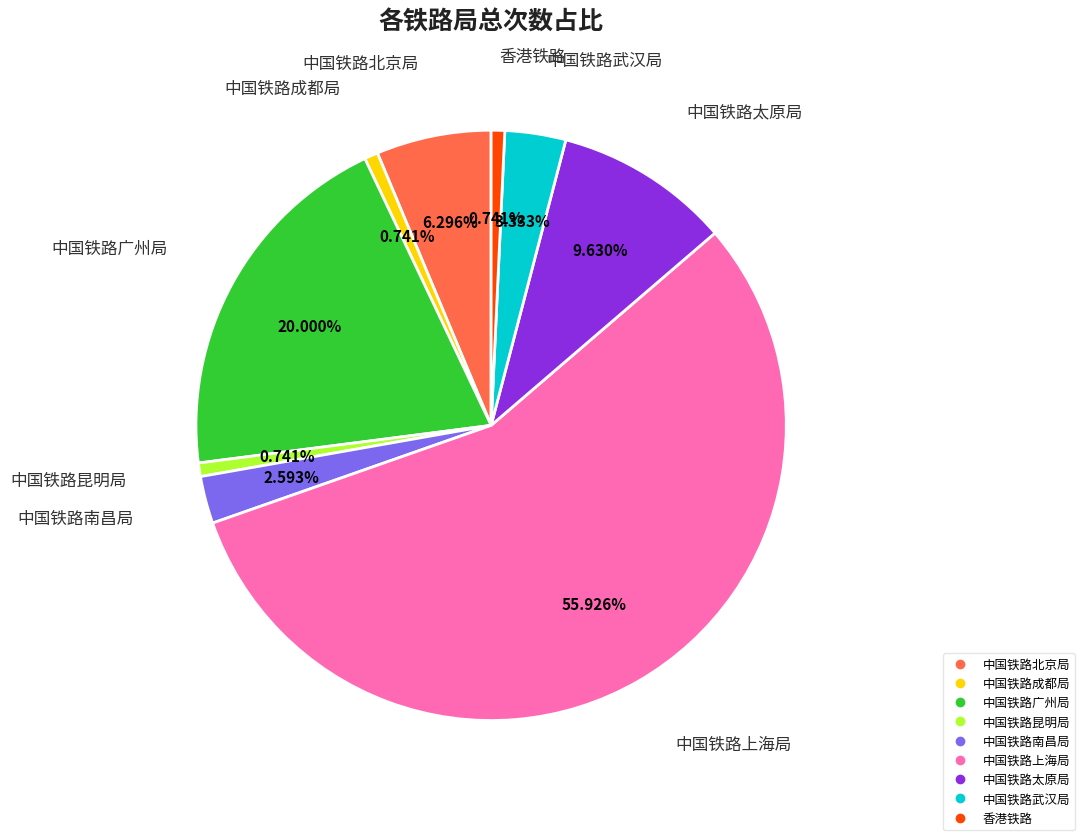

Does 中国铁路上海局 represent more than half of the total?

Yes